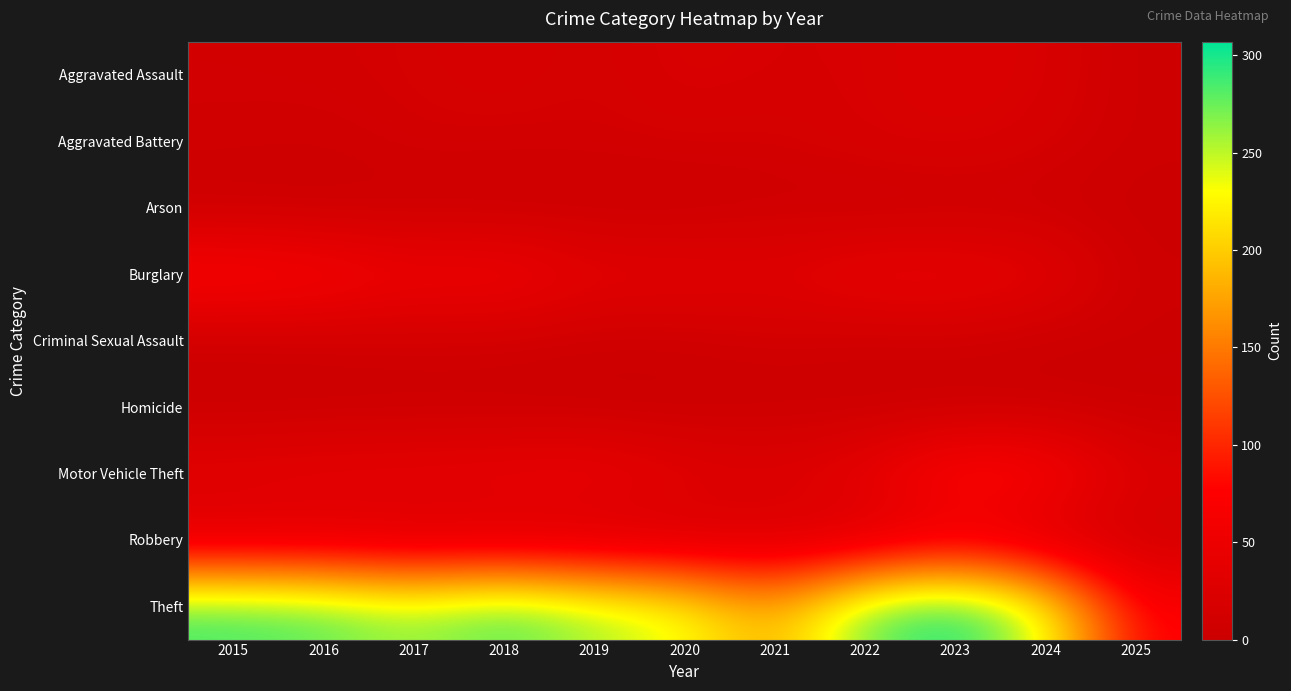

Between 2015 and 2016, which is larger?

2016